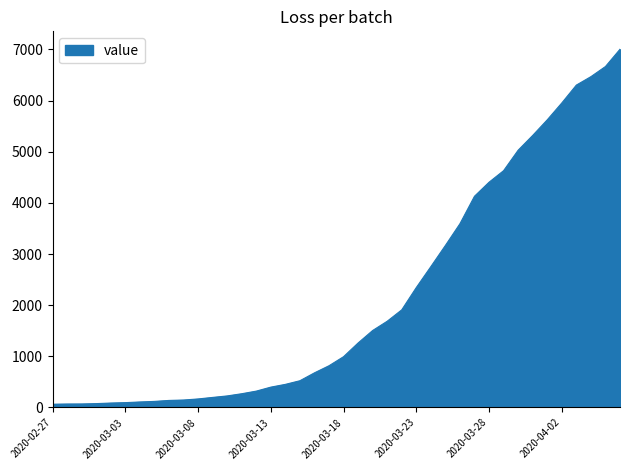

What is the difference between the maximum and minimum values?

6940